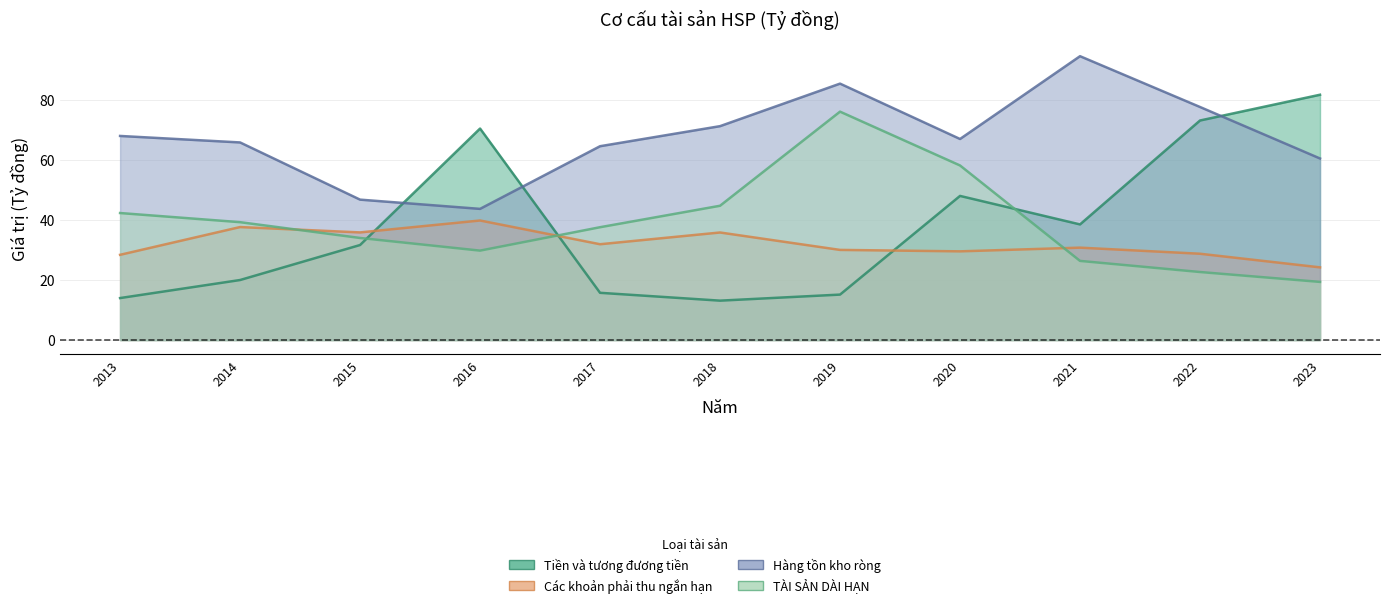

After their last crossing, which series has the higher values: Tiền và tương đương tiền or TÀI SẢN DÀI HẠN?

Tiền và tương đương tiền